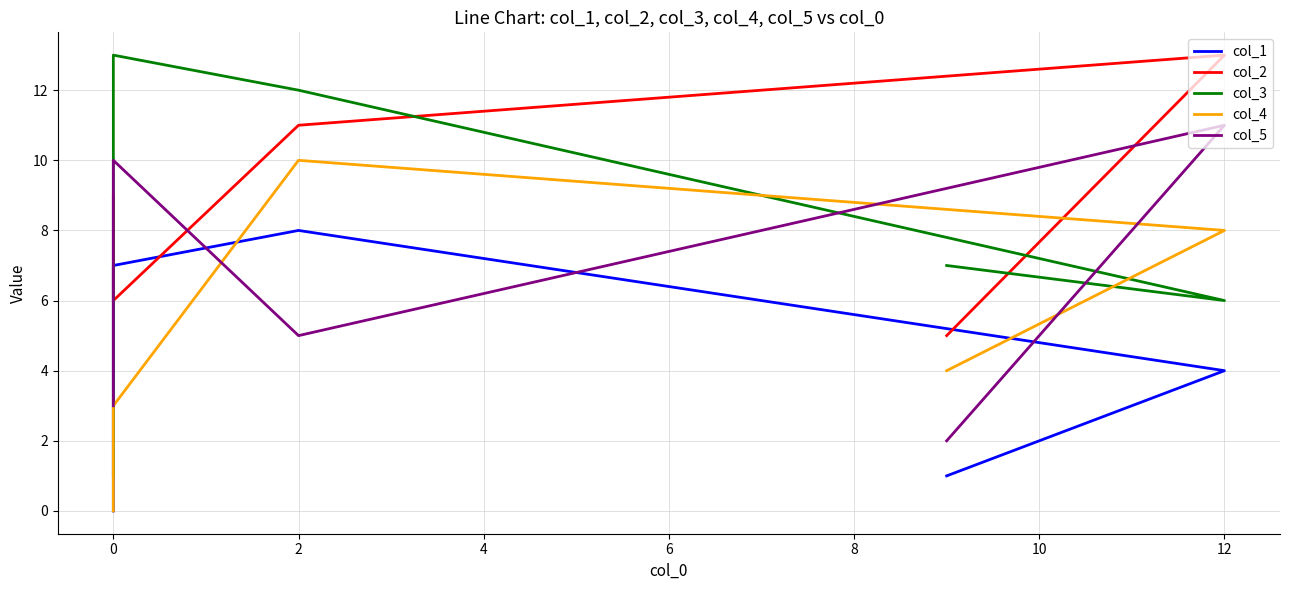

How many intersections are there between col_3 and col_5?

3